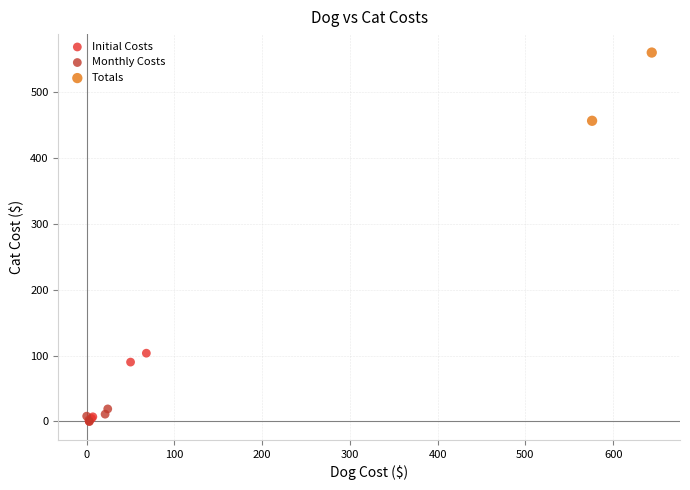

What are all the series names shown in the legend?

Initial Costs, Monthly Costs, Totals